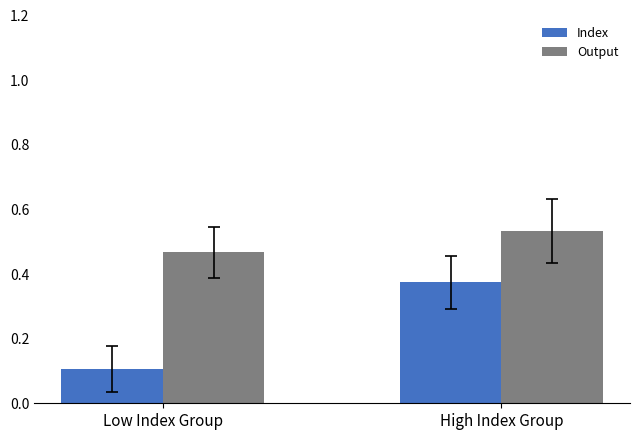

Which series changed the most between Low Index Group and High Index Group?

Index